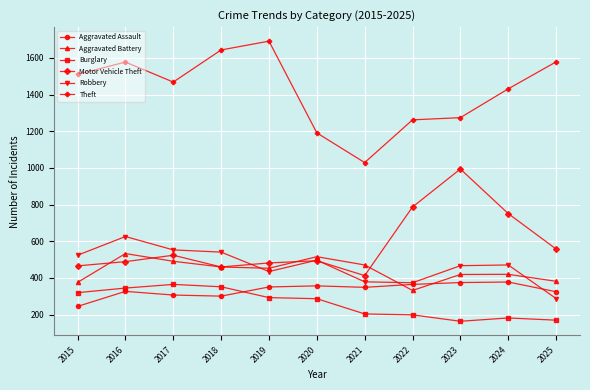

Does the chart have visible grid lines?

Yes